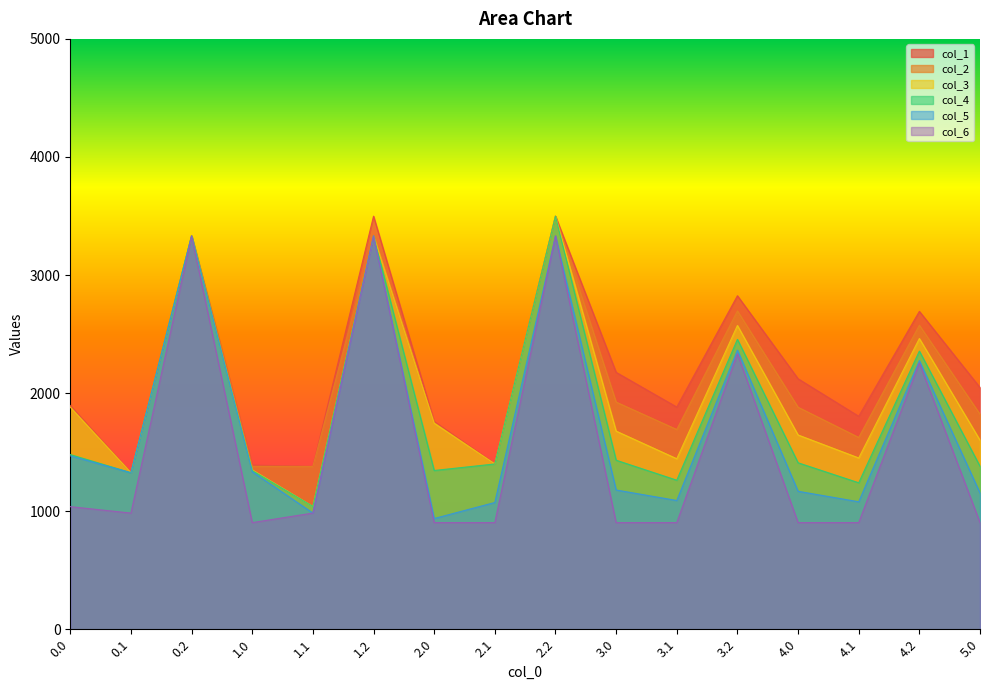

Where is the first local maximum for col_4?

0.2